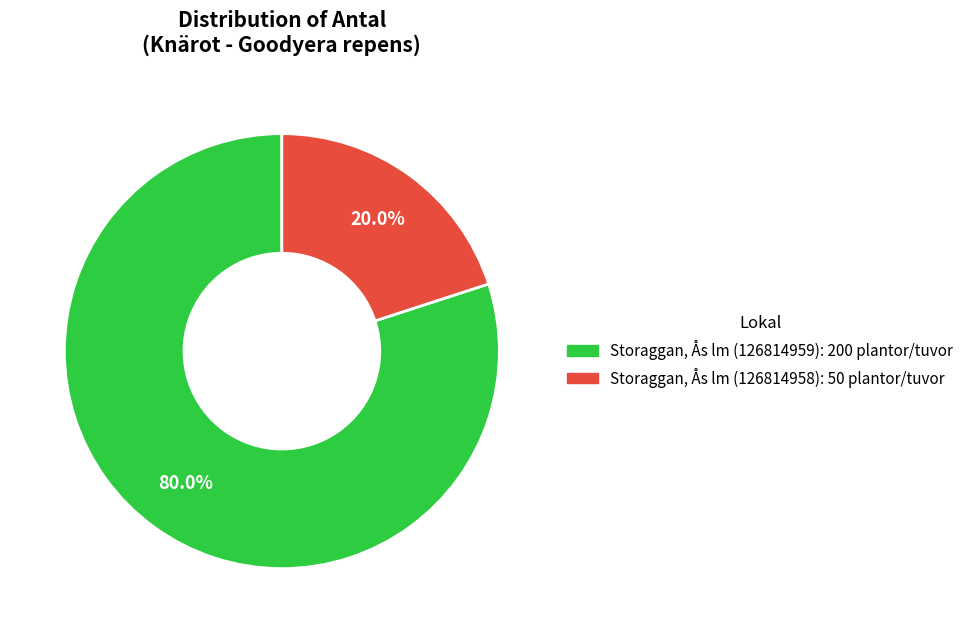

How many slices are in this pie chart?

2